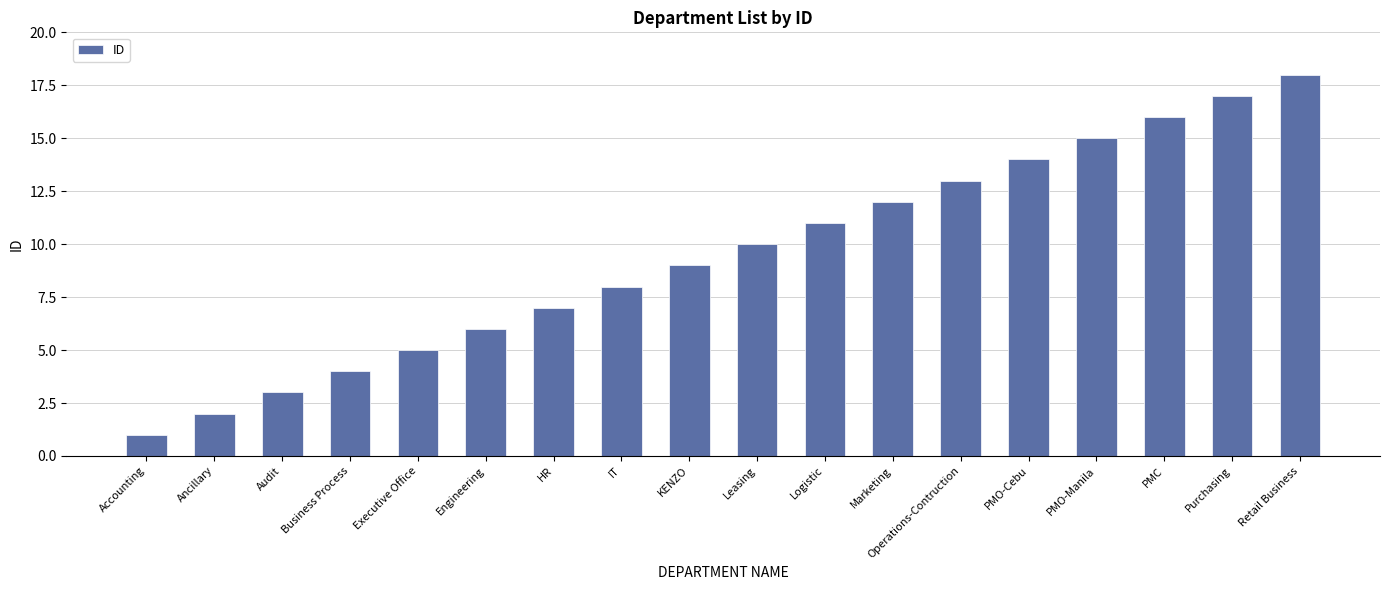

What is the label of the 13th bar from the left?

Operations-Contruction